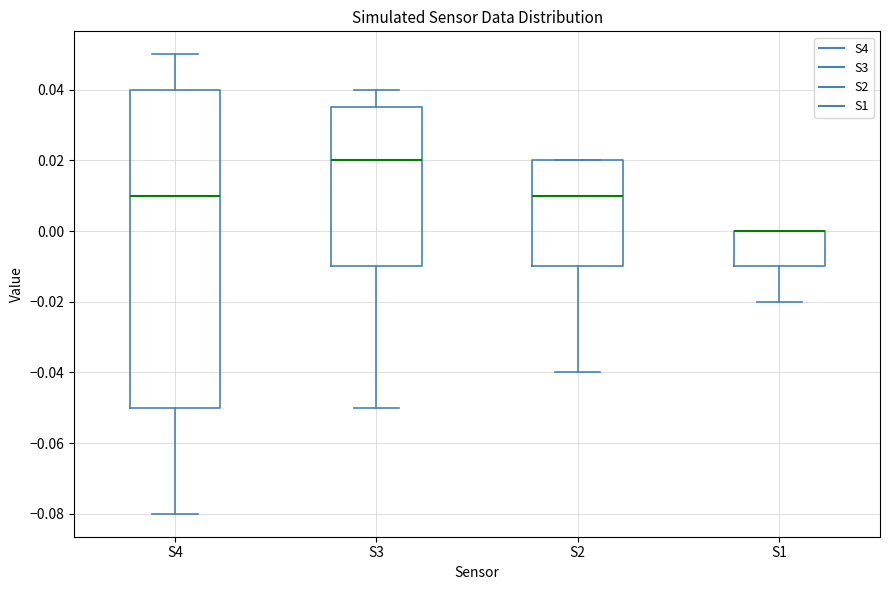

Reading left to right, read every box against the y-axis: the position of its median line, the range the box covers, and the ends of its whiskers. The values are not printed on the chart, so give them approximately, as read against the axis.

S4: median 0.010, box -0.050 to 0.040, whiskers -0.080 to 0.050
S3: median 0.020, box -0.010 to 0.036, whiskers -0.050 to 0.040
S2: median 0.010, box -0.010 to 0.020, whiskers -0.040 to 0.020
S1: median 0.000 (drawn on the box's upper edge), box -0.010 to 0.000, whiskers -0.020 to 0.000